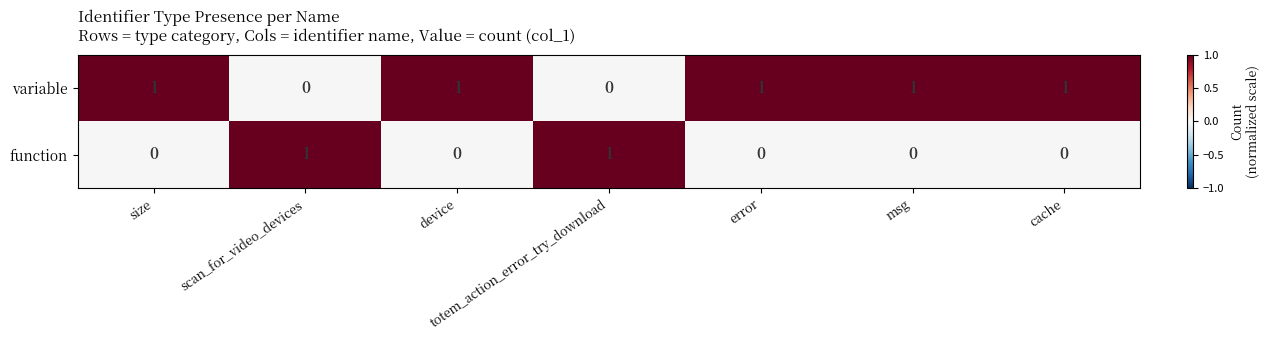

List the series in order of their overall mean, lowest first.

function, variable